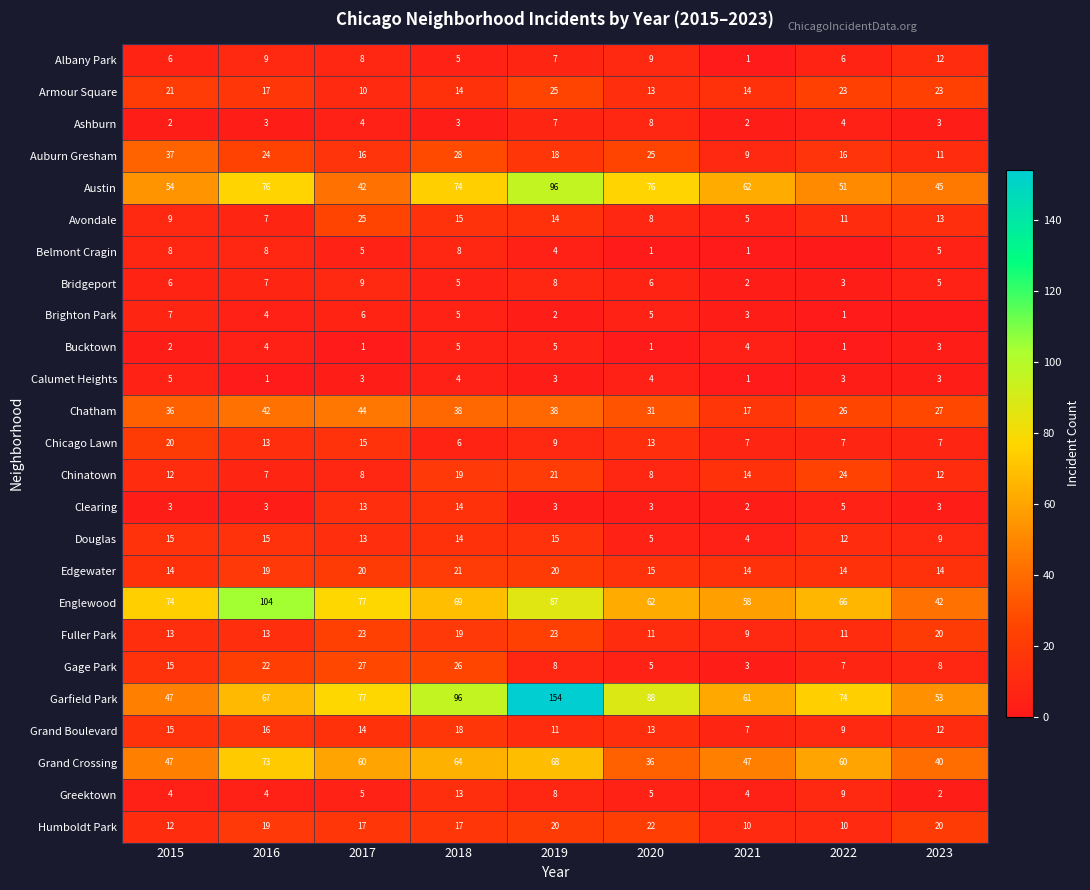

How many data points in Chicago Lawn are less than 9?

4